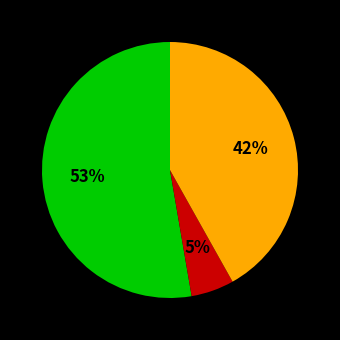

Is there a majority slice in this chart?

Yes